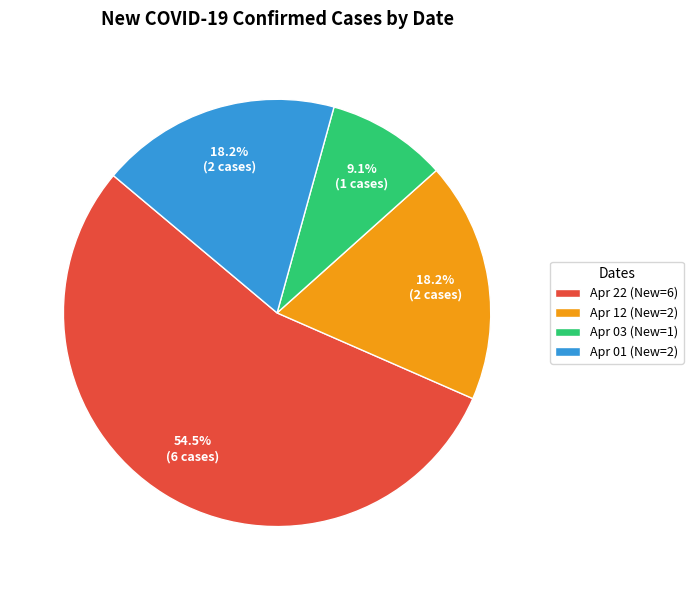

Which category accounts for the majority?

Apr 22 (New=6)